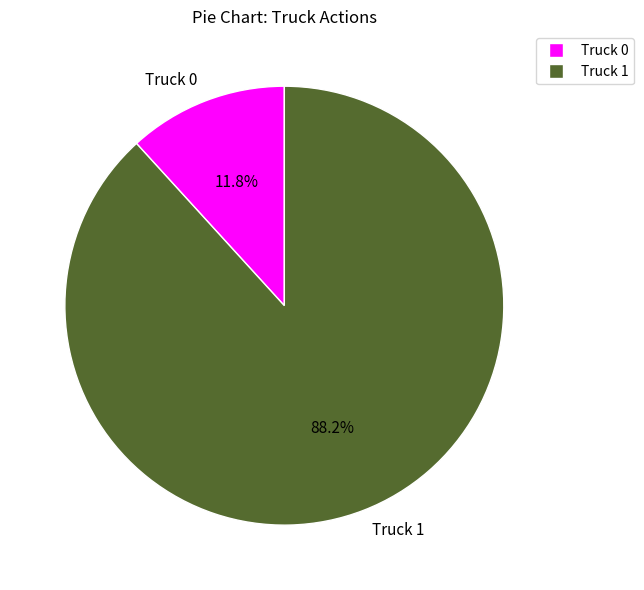

Rank the categories by value from highest to lowest.

Truck 1, Truck 0